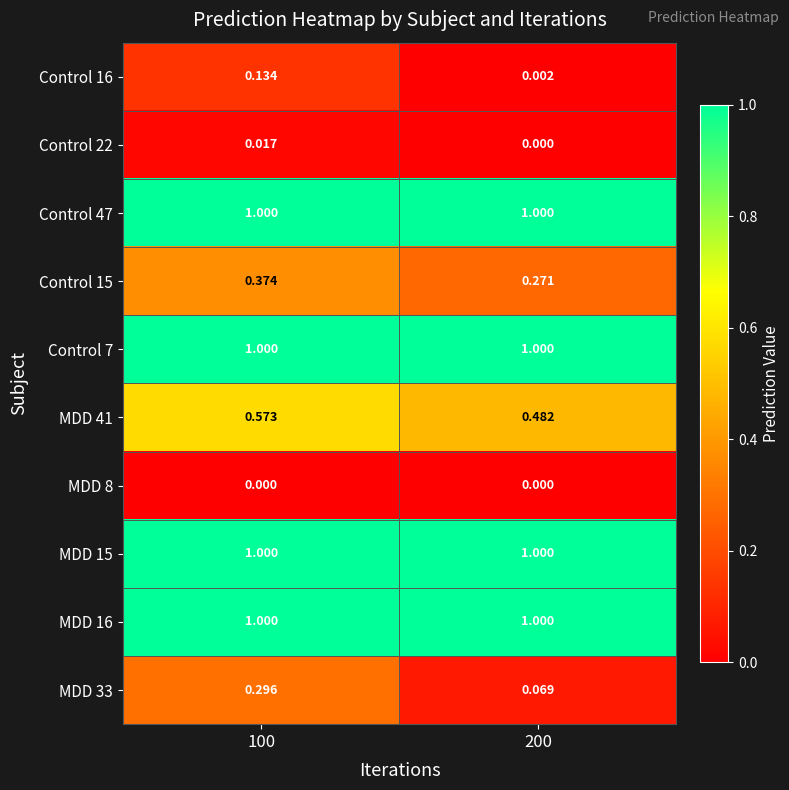

At which category is the sum across all series the highest?

100